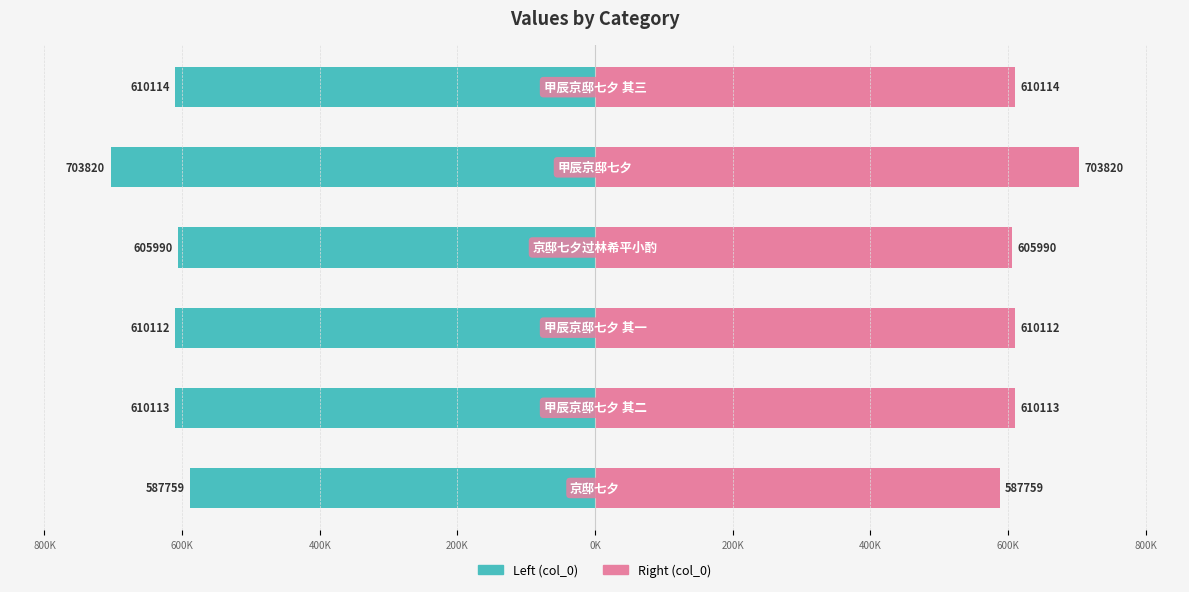

The col_0 series shows -186613 at 800K. True or false?

False